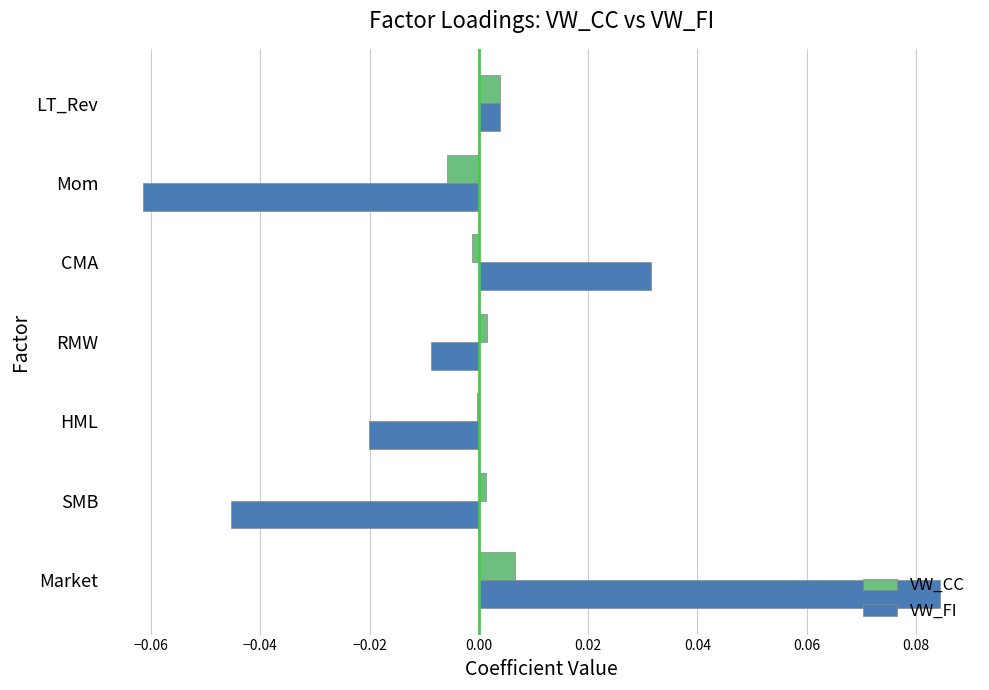

True or false: VW_CC has a value of 0.0 at RMW.

True